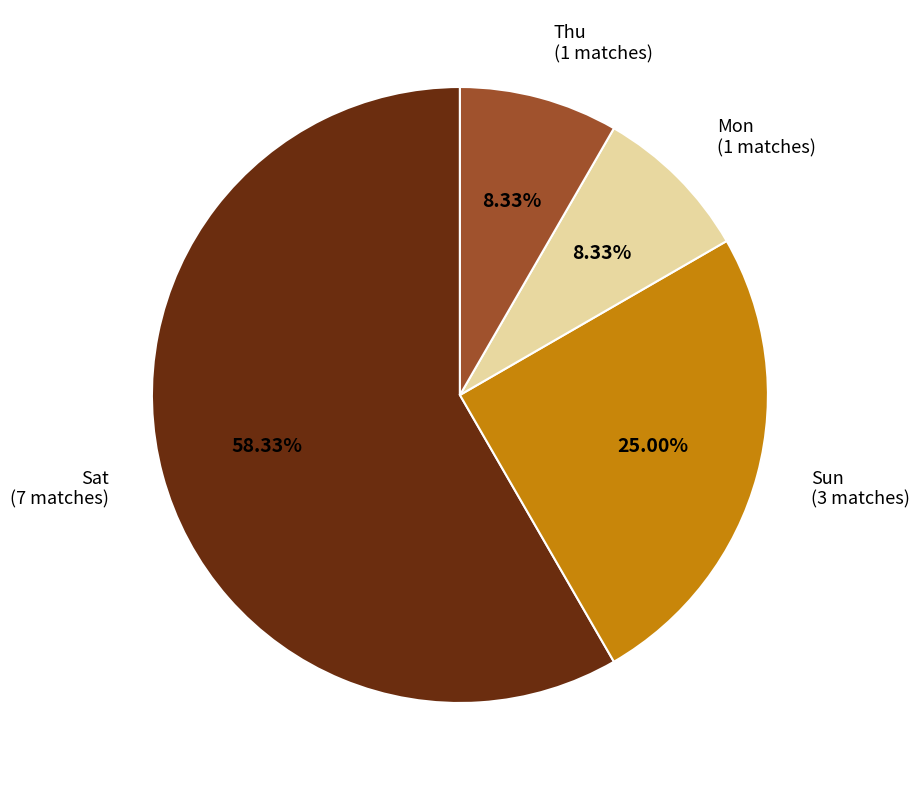

Approximately how many times larger is the value at Sat compared to Sun?

2.3